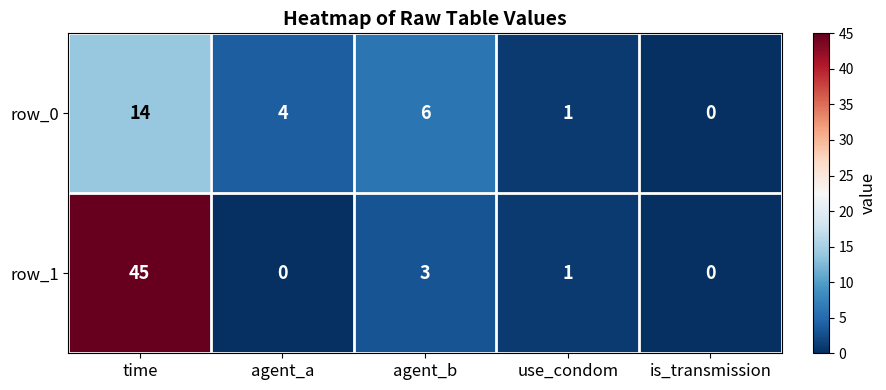

Which series changed the most between time and is_transmission?

row_1